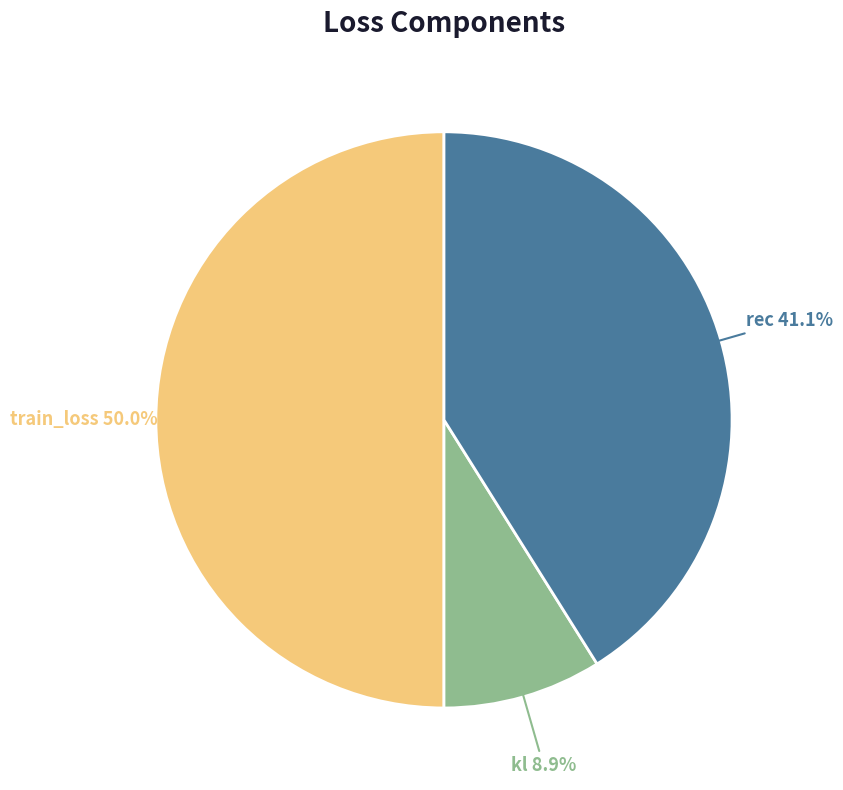

How many segments does this pie chart have?

3